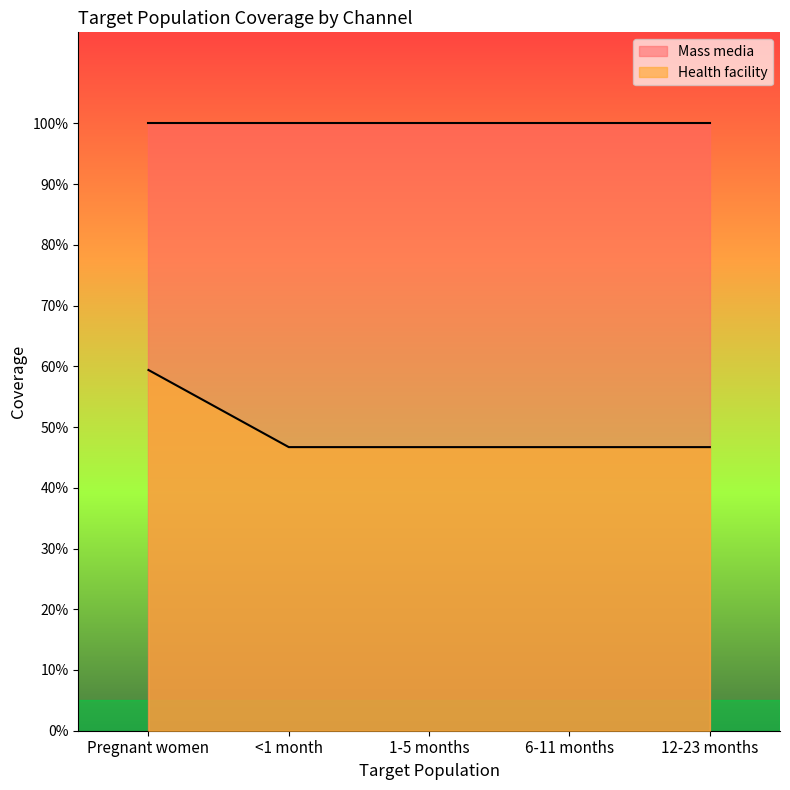

At which category does the chart reach its peak across all series?

Pregnant women